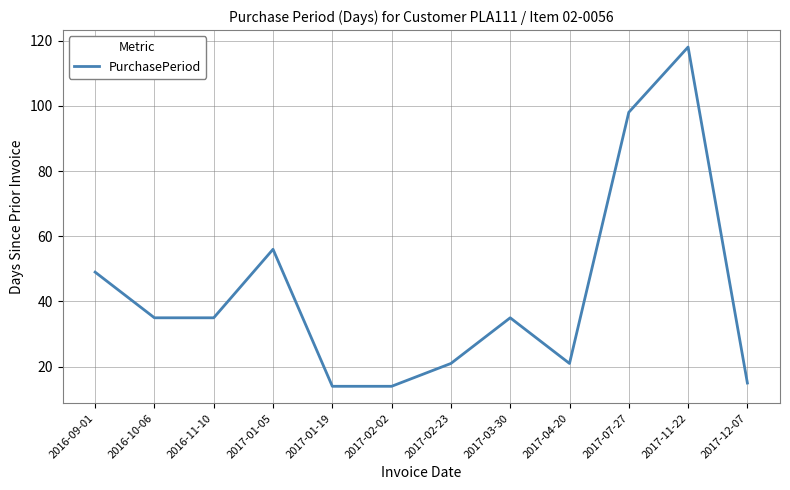

At which category does the chart reach its peak across all series?

2017-11-22